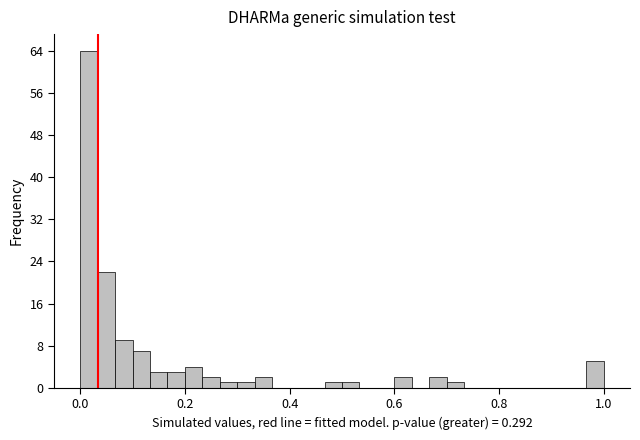

Read against the x-axis, roughly where is the centre of the tallest bar?

0.02